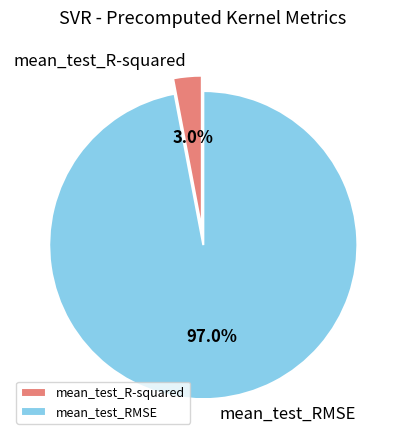

Which has a higher value, mean_test_R-squared or mean_test_RMSE?

mean_test_RMSE